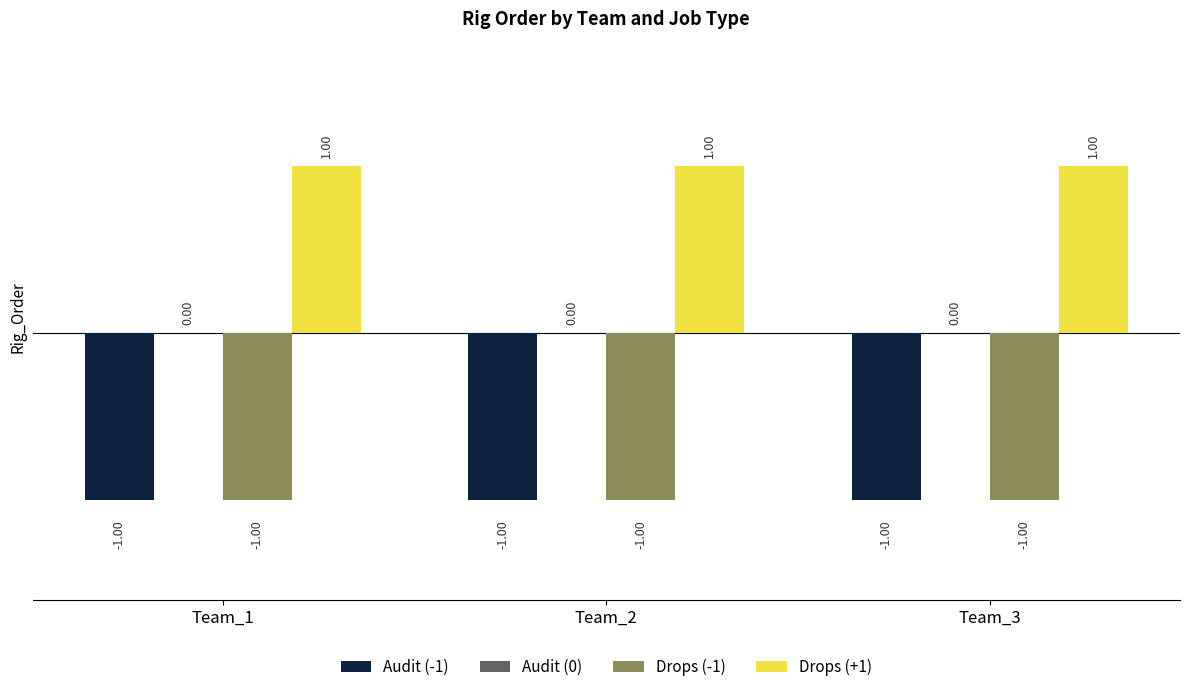

Is it true that Drops (-1) equals -1 at Team_2?

True